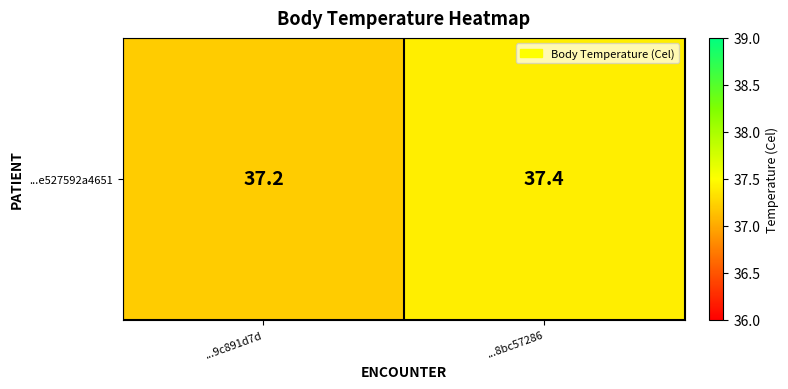

What is the greatest value displayed?

37.4